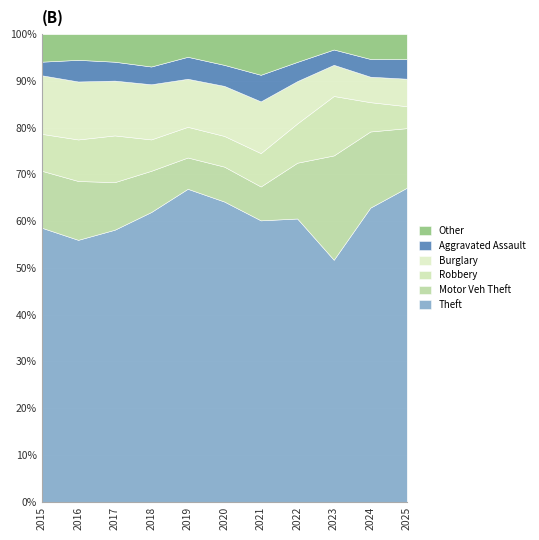

The Theft series shows 64.2 at 2020. True or false?

True